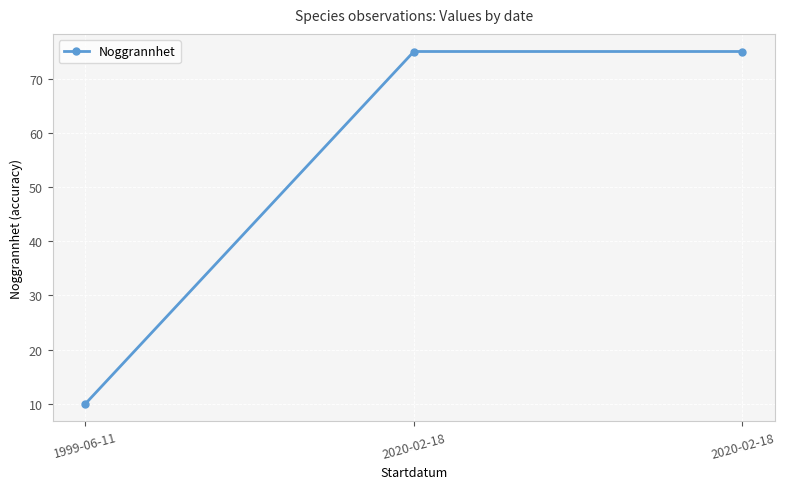

List the labels in order of value, largest first.

2020-02-18, 2020-02-18, 1999-06-11